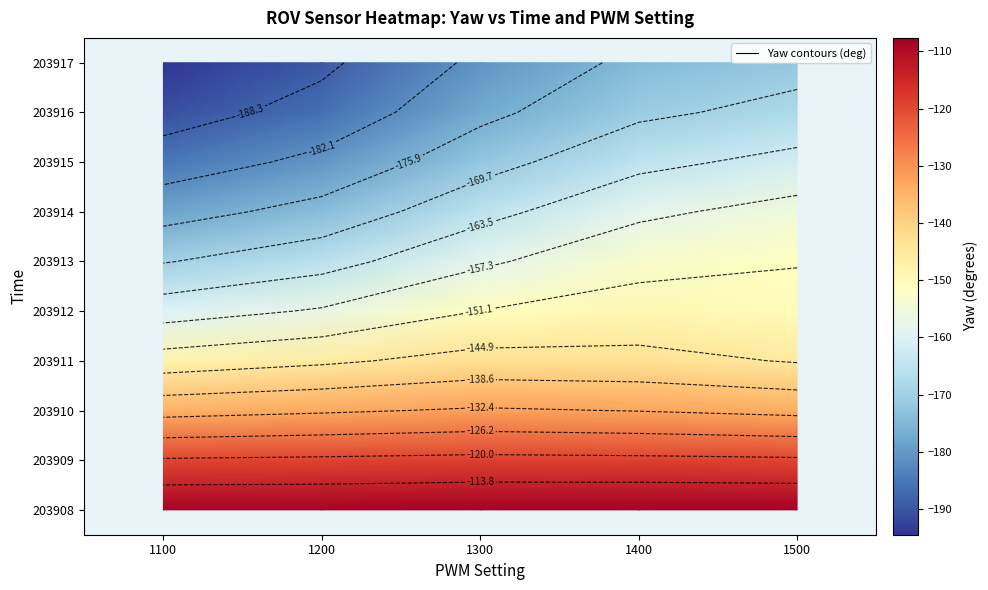

How many categories are shown in the chart?

5